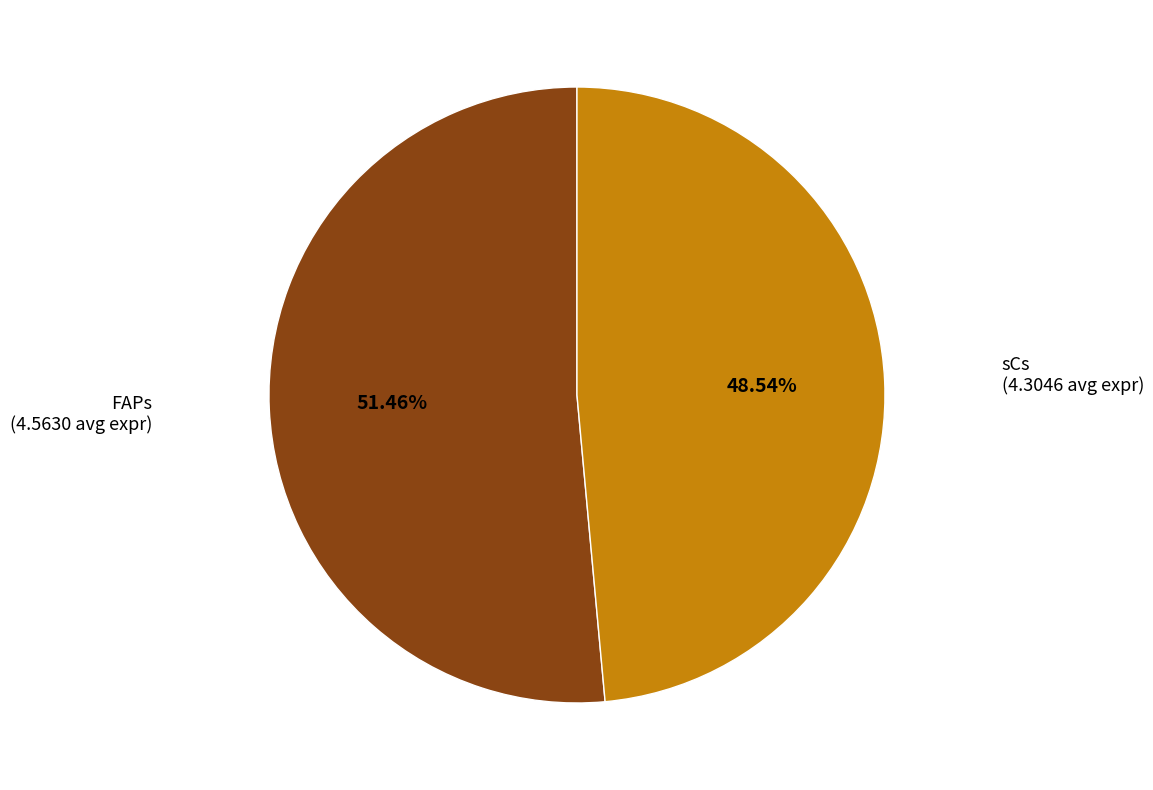

Is there any slice that represents more than half of the pie?

Yes